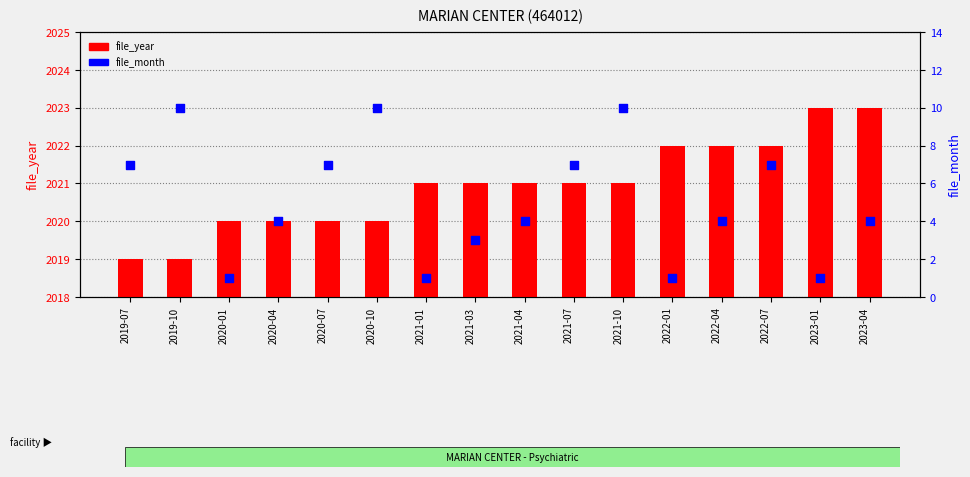

Which series contains the lowest Y value?

file_month